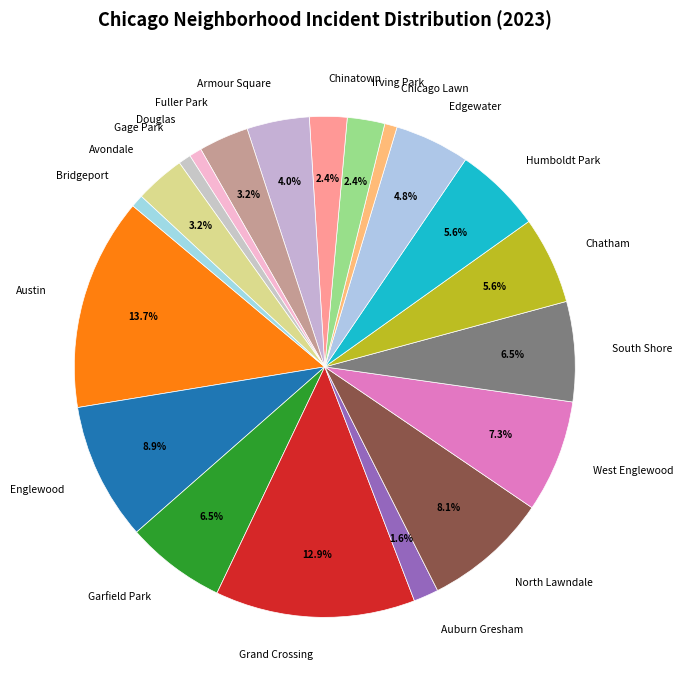

The Austin slice represents 7% of the pie. True or false?

False